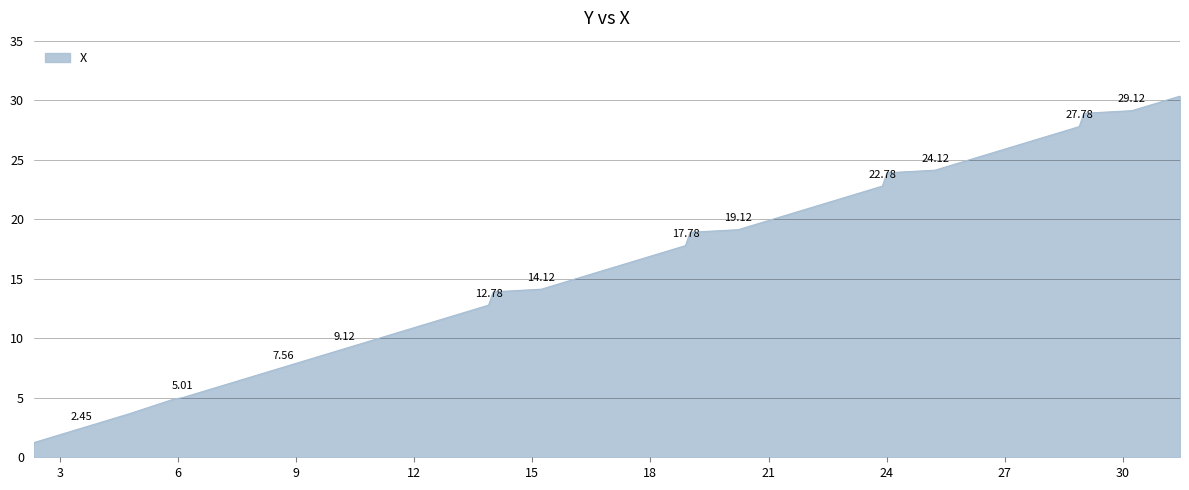

What is the difference between the maximum and minimum values?

29.1